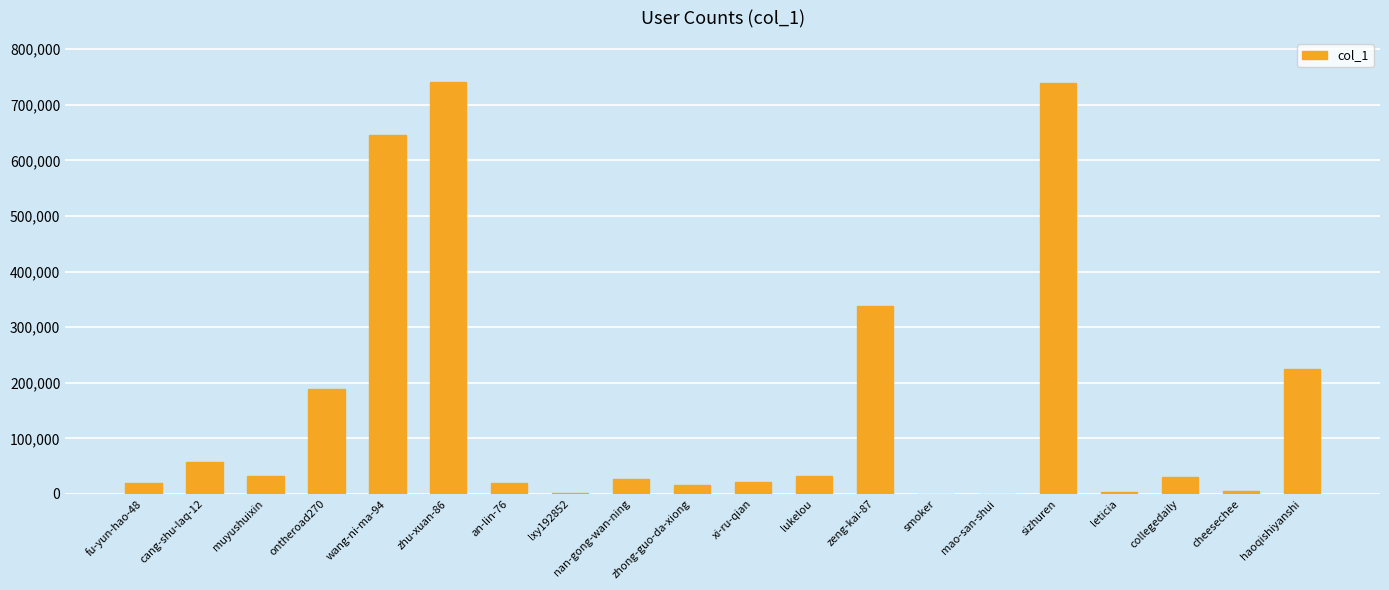

What is the greatest value displayed?

741016